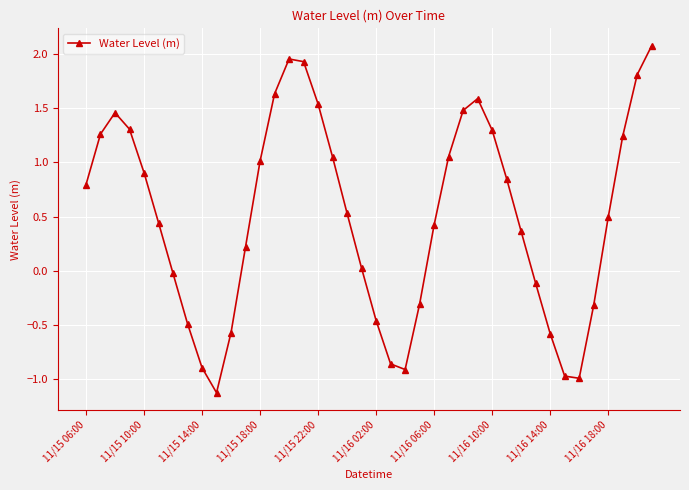

What is the value of the 32nd point from the left?

-0.1